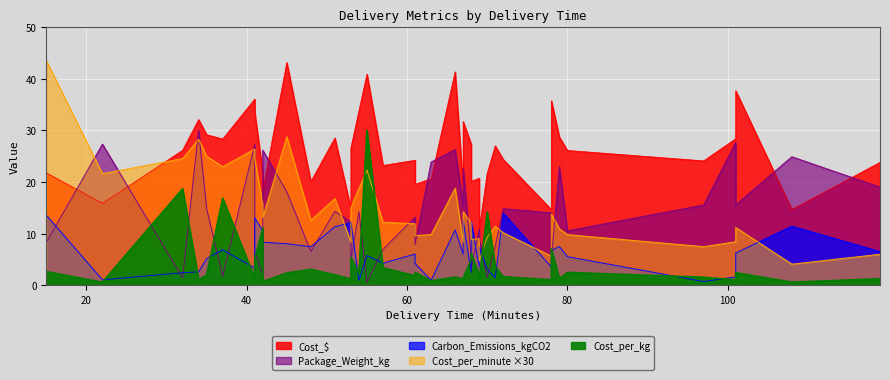

Does the chart display data point markers on the line(s)?

No